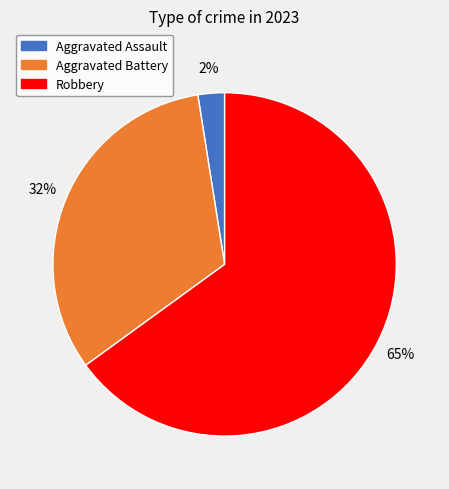

Is there a majority slice in this chart?

Yes